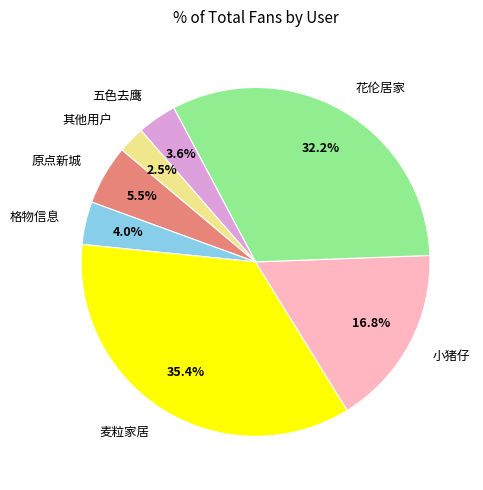

Is there a majority slice in this chart?

No